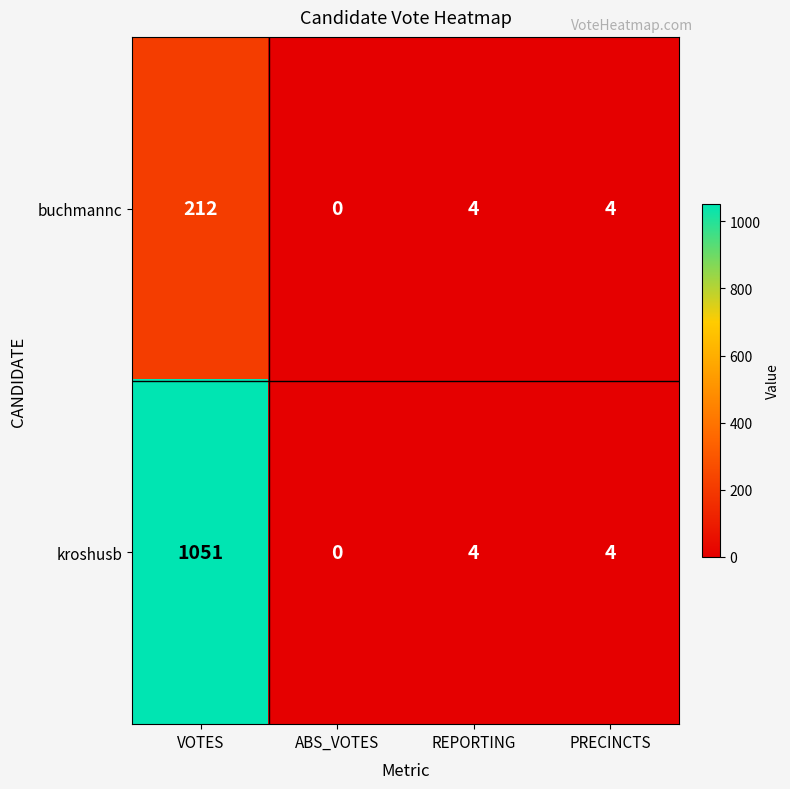

At how many categories does at least one series exceed 813?

1